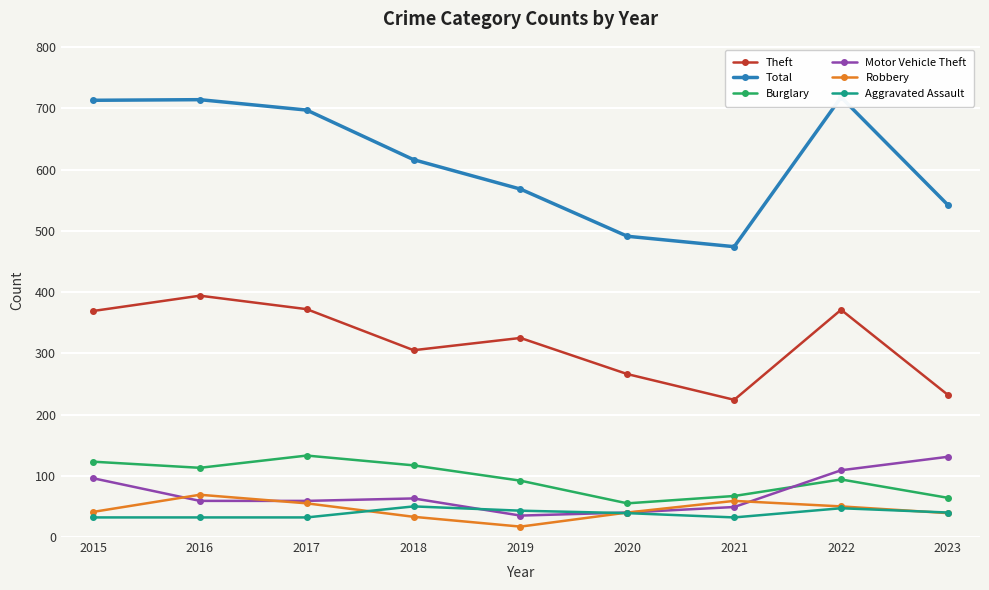

Is the value of Total at 2018 greater than the value of Motor Vehicle Theft at 2020?

Yes